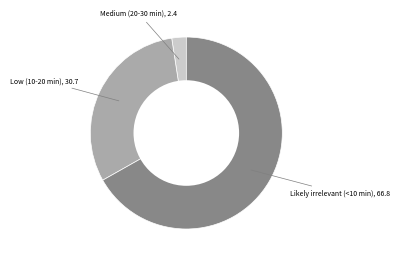

How many segments does this pie chart have?

3